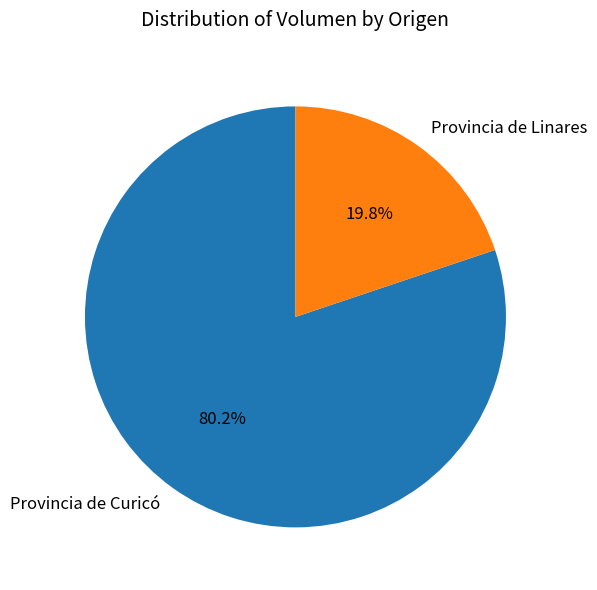

What percentage is NOT represented by Provincia de Linares?

80.2%